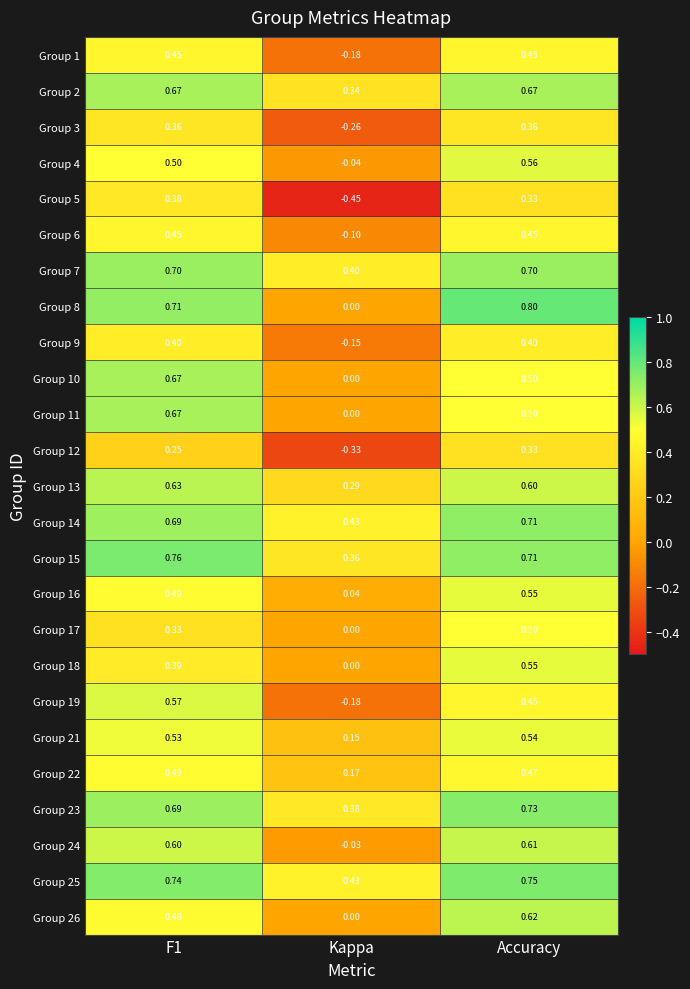

At which category does the chart reach its peak across all series?

Accuracy